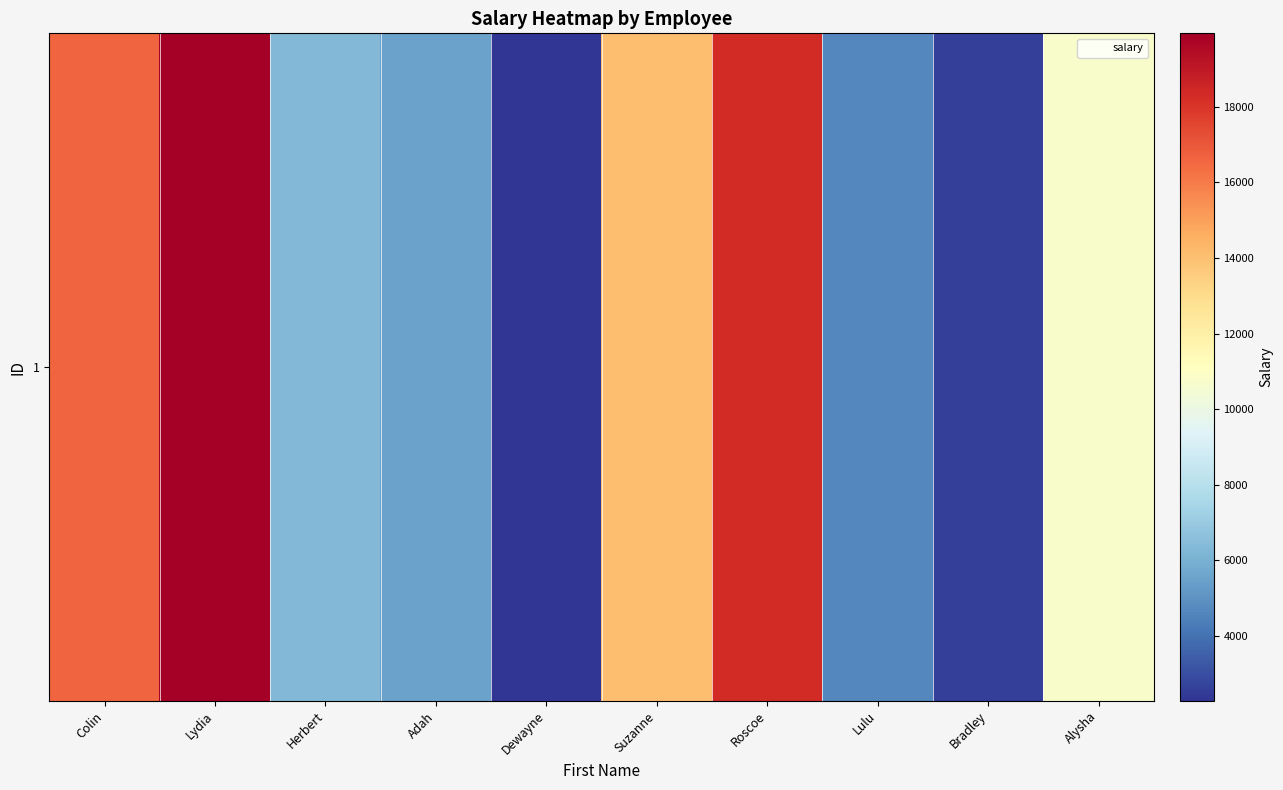

Count the number of categories in the chart.

10